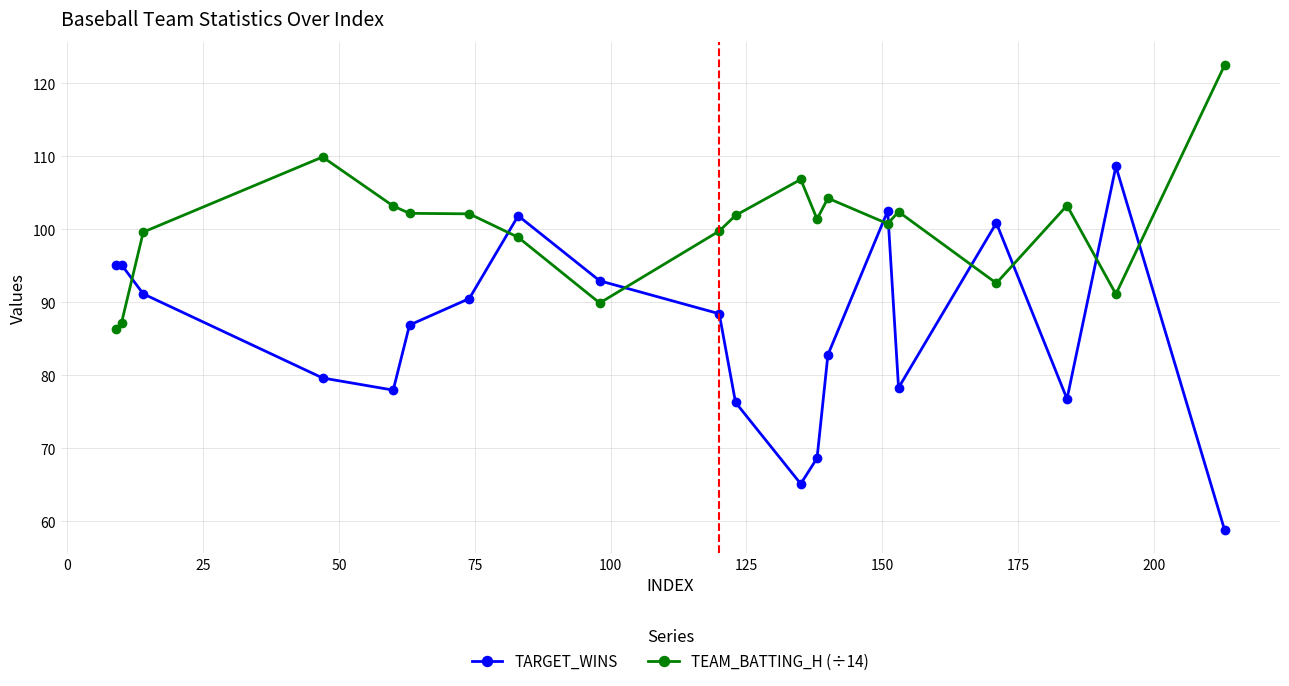

What is the greatest value displayed?

122.5